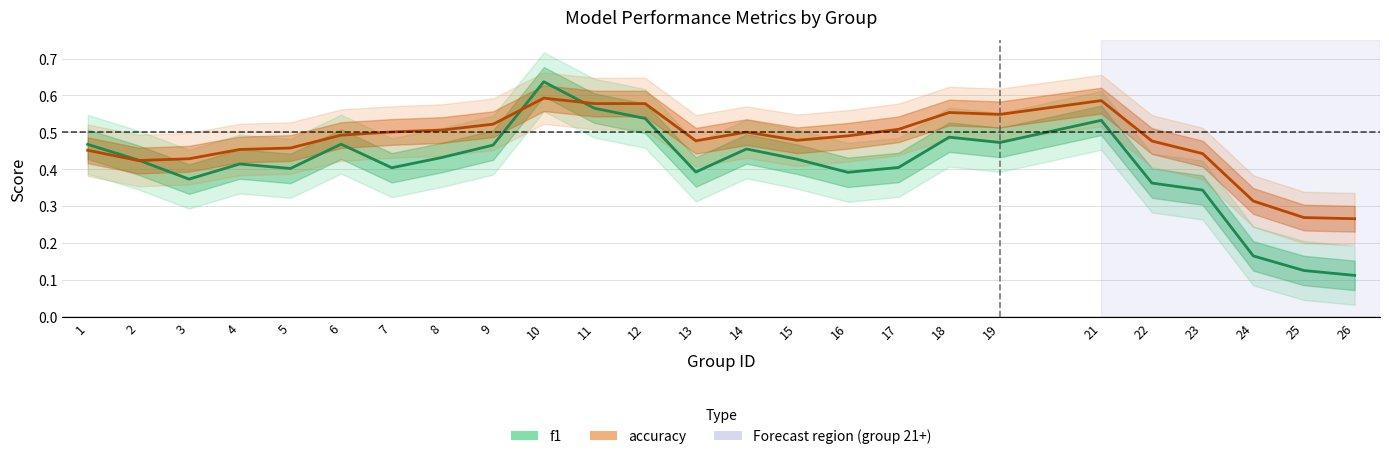

Which series changed the most between 9 and 19?

accuracy